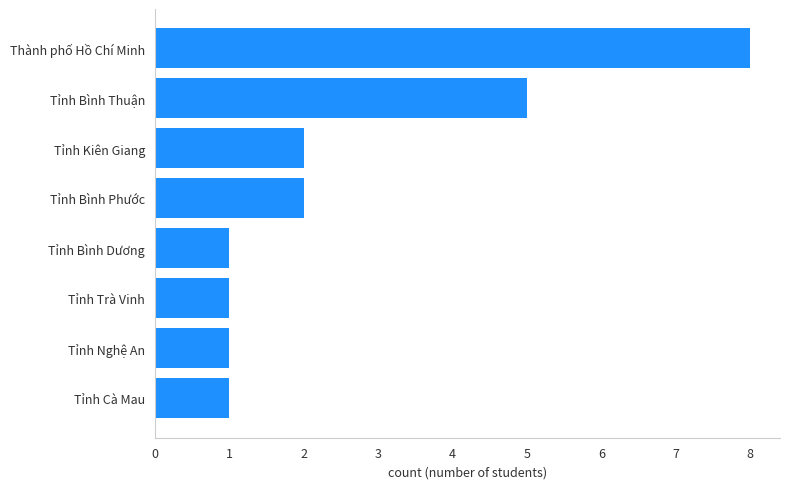

Count the values in the range 1 to 5.

7